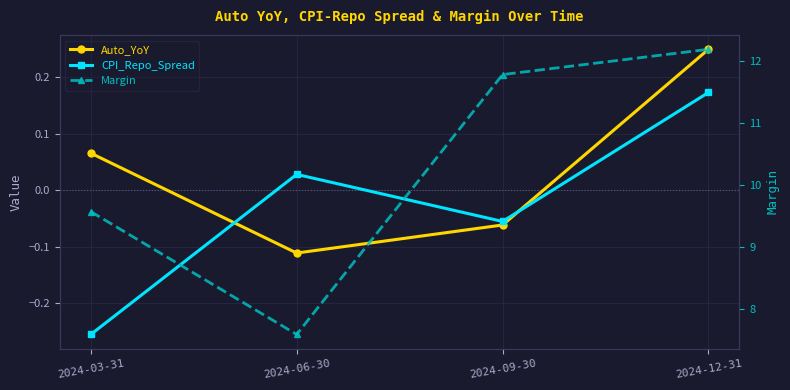

What is the label of the 4th point from the left?

2024-12-31